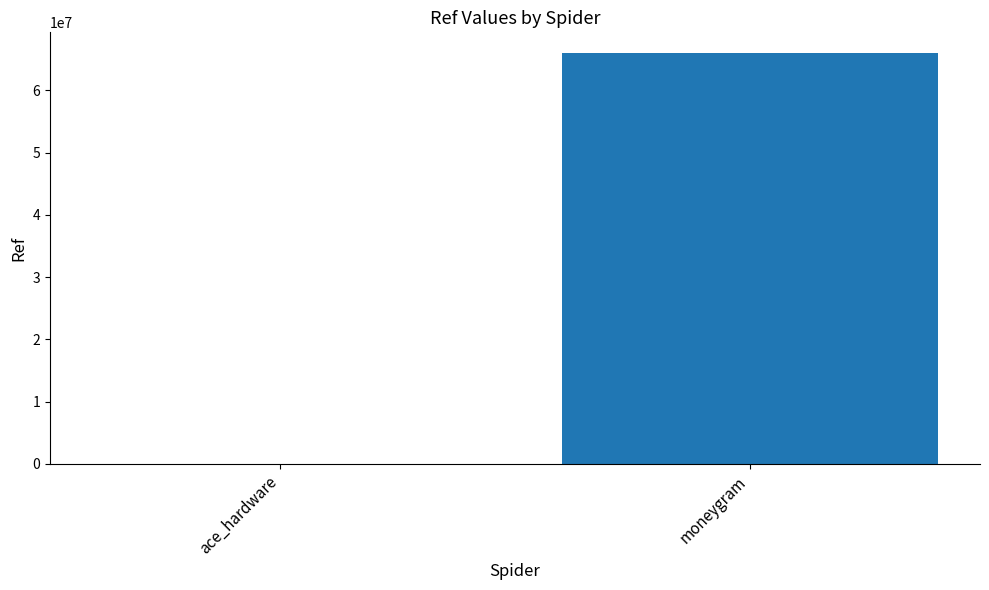

What value does the data have at moneygram?

66040868